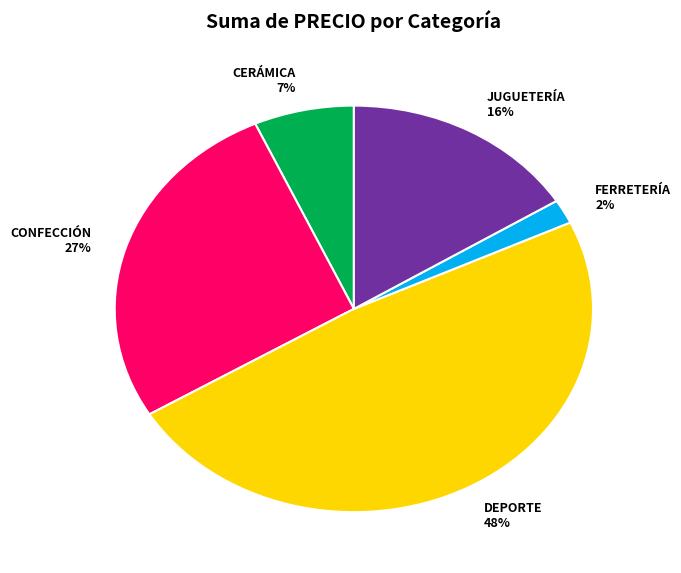

Which has a higher value, CONFECCIÓN or FERRETERÍA?

CONFECCIÓN